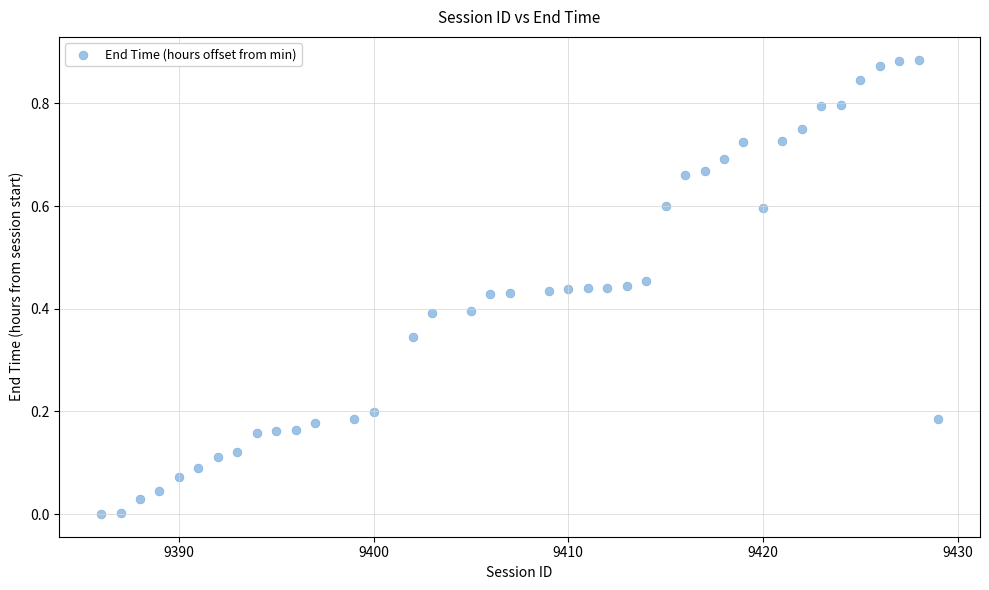

What is the range of X values (max minus min)?

43.0